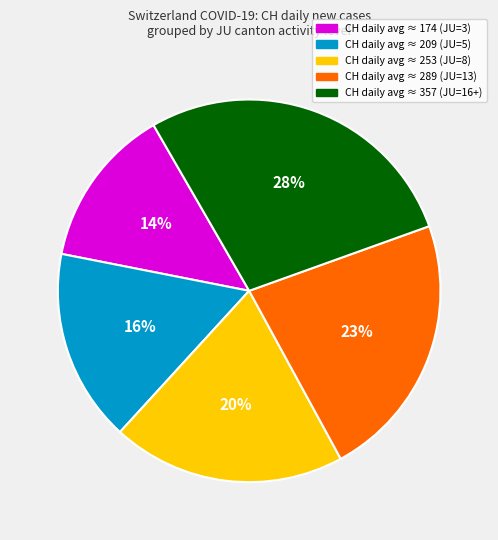

To the nearest percent, what is the average slice percentage?

20%